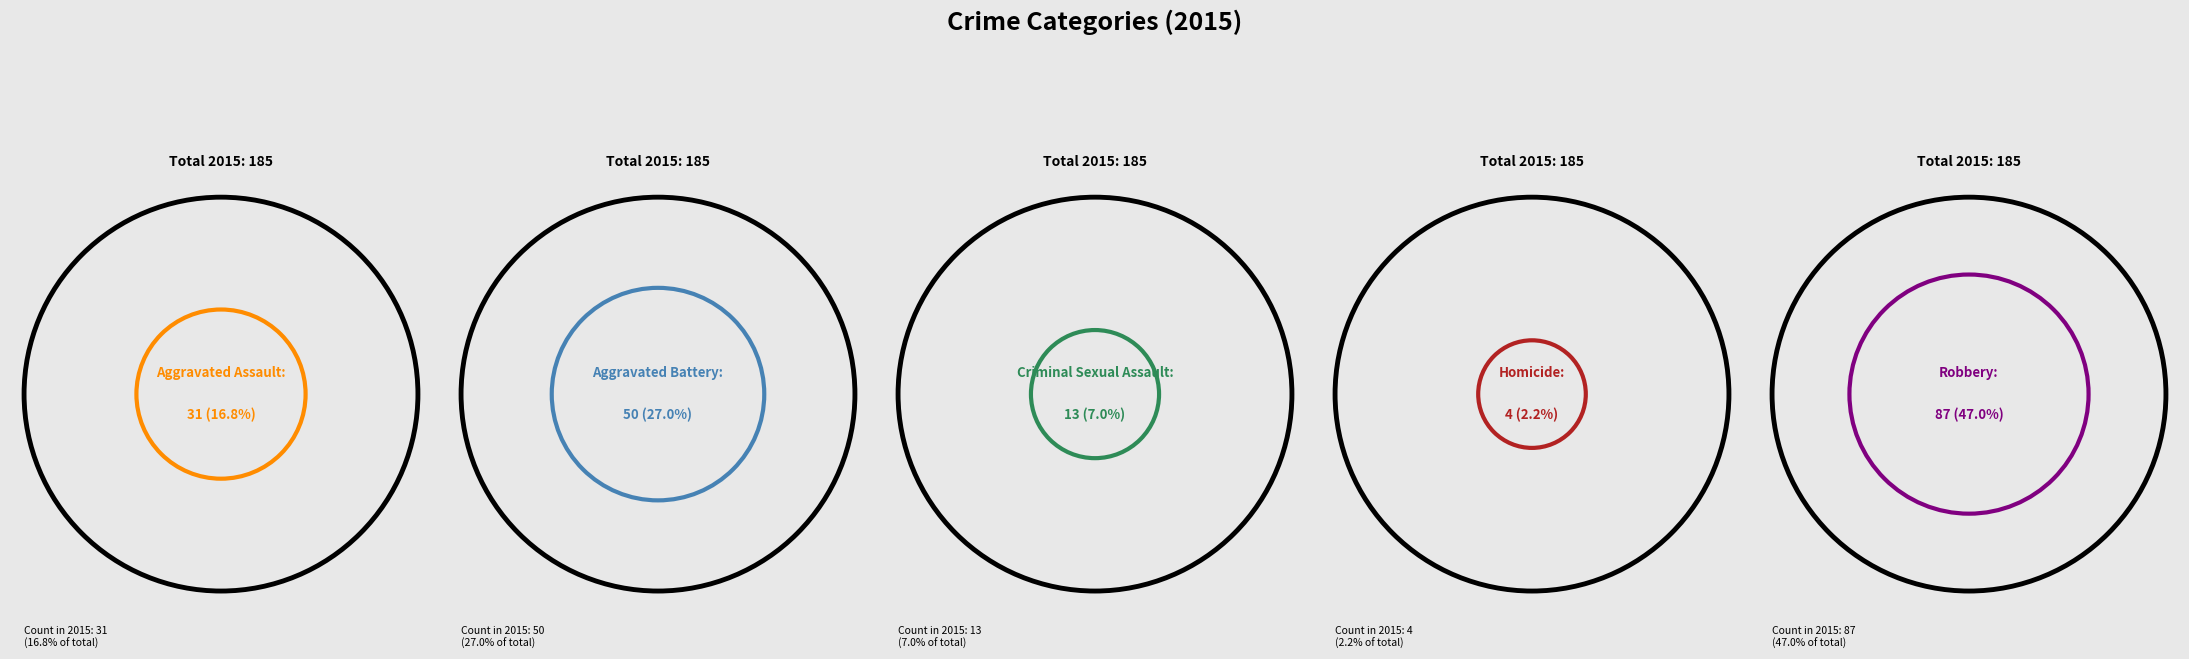

Which slice is the smallest?

Homicide